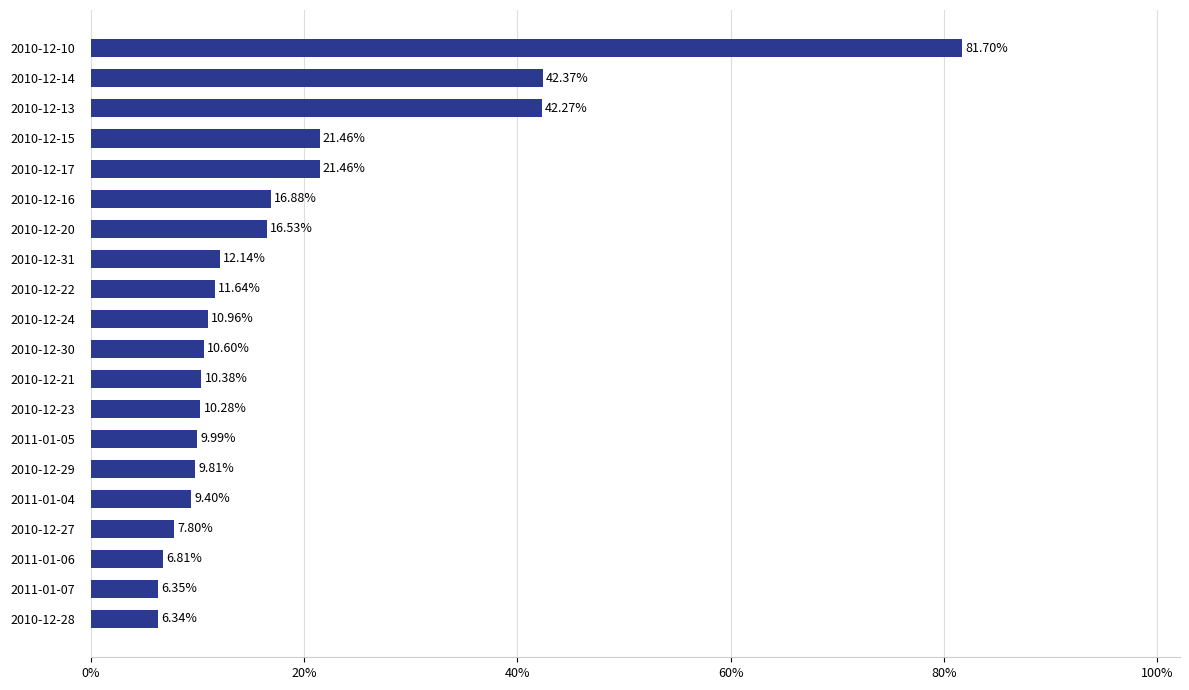

Does the chart contain any negative values?

No